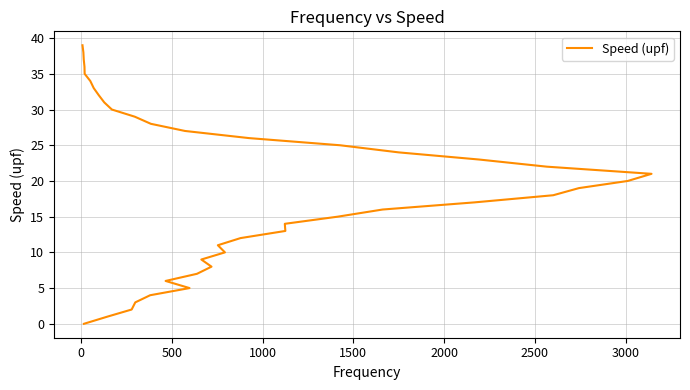

The chart shows a value of 16 at 9. True or false?

False